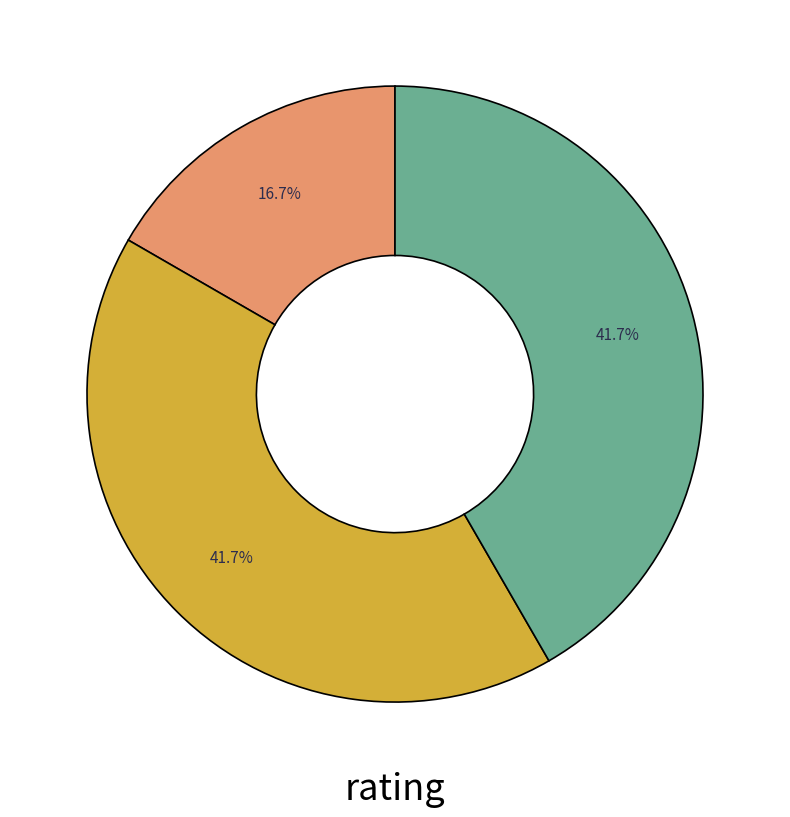

Does any single category account for the majority?

No